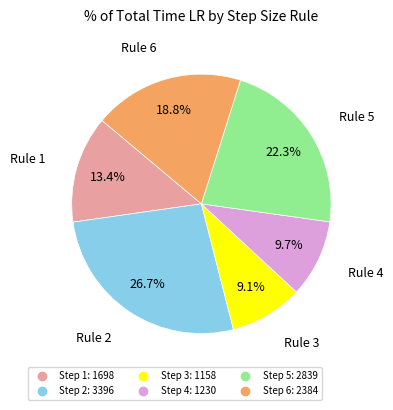

Is there a majority slice in this chart?

No